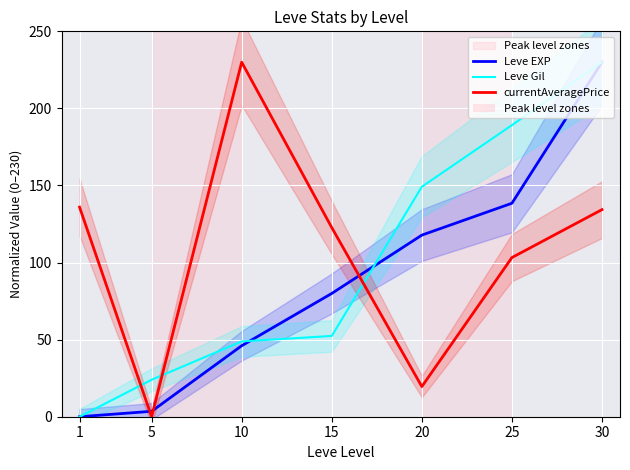

Which series changed the most between 5 and 25?

Leve Gil